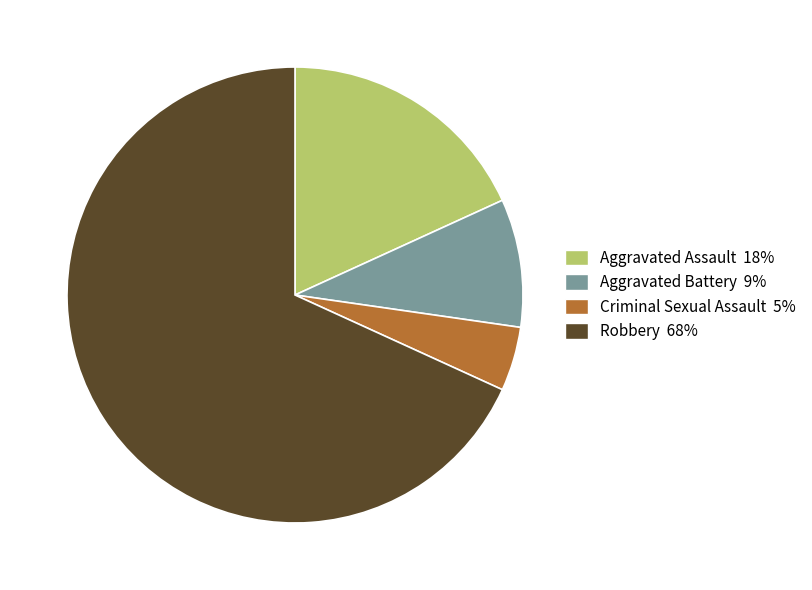

Combined, do Aggravated Assault and Criminal Sexual Assault account for over 50%?

No